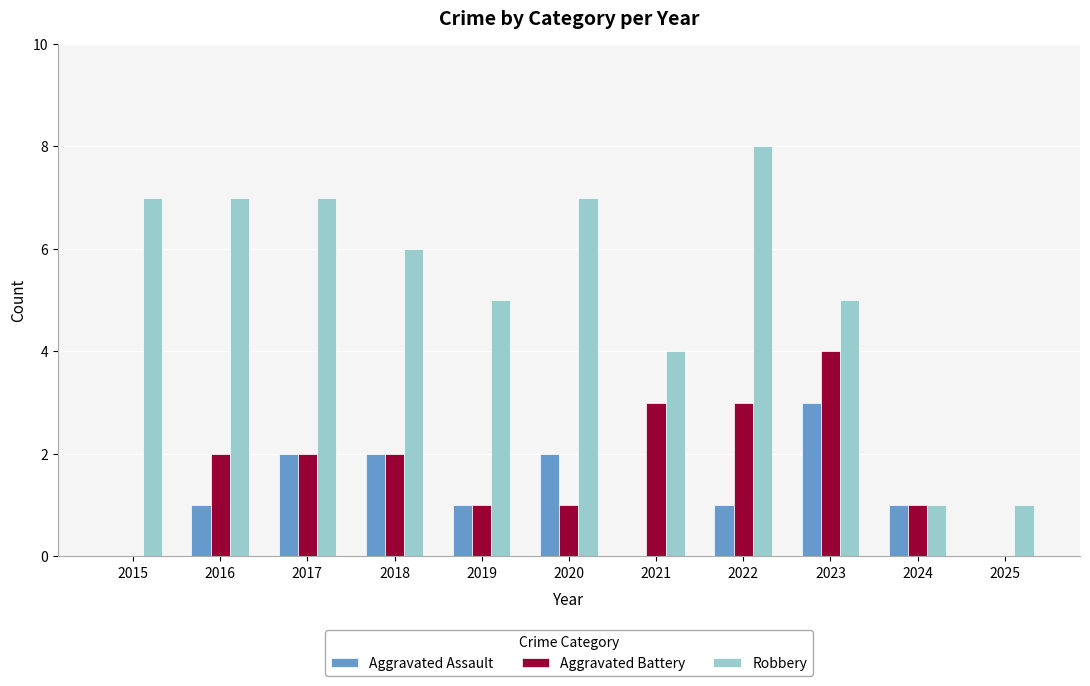

What is the average value of the Robbery series?

5